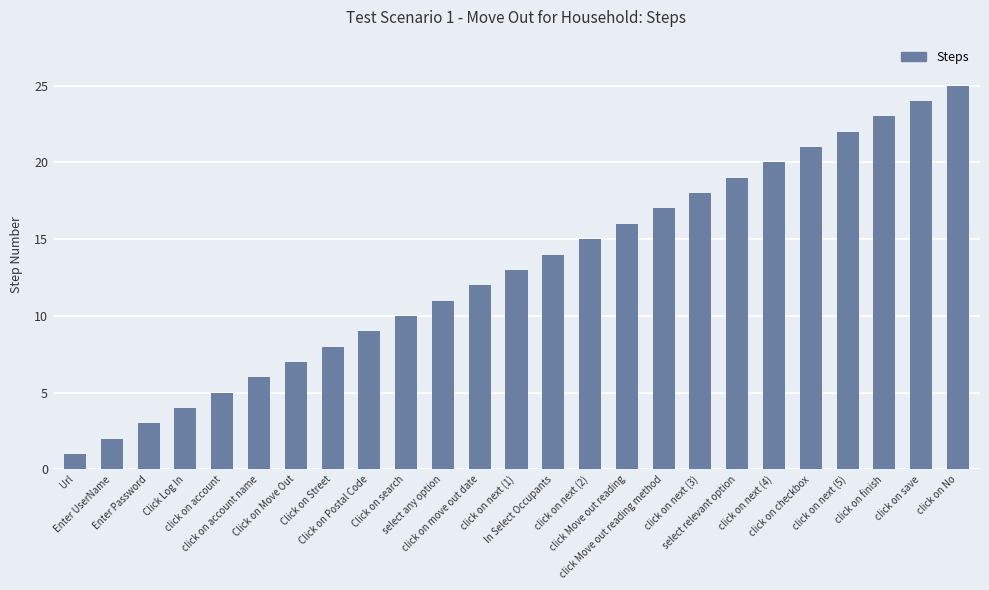

How many series are shown in this chart?

1